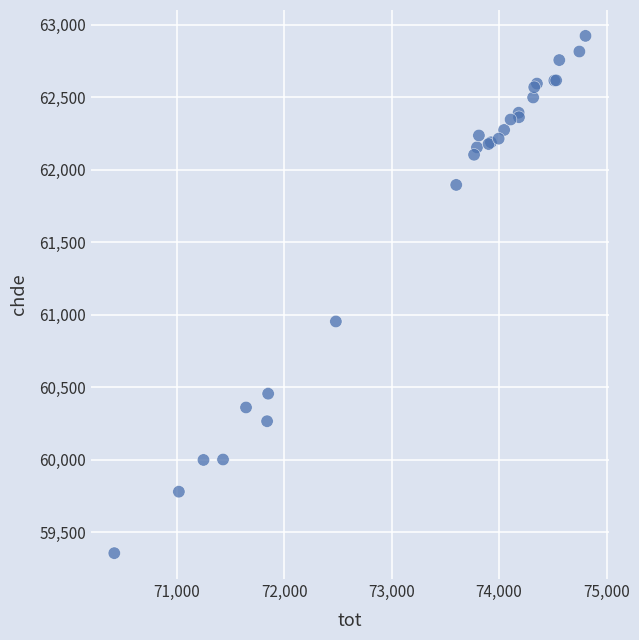

What Y value in the scatter plot is closest to 61138?

60952